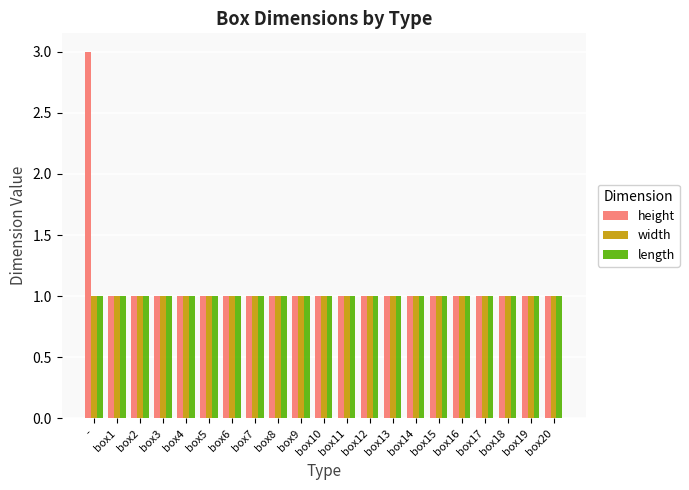

What is the label of the 6th bar from the left?

box5